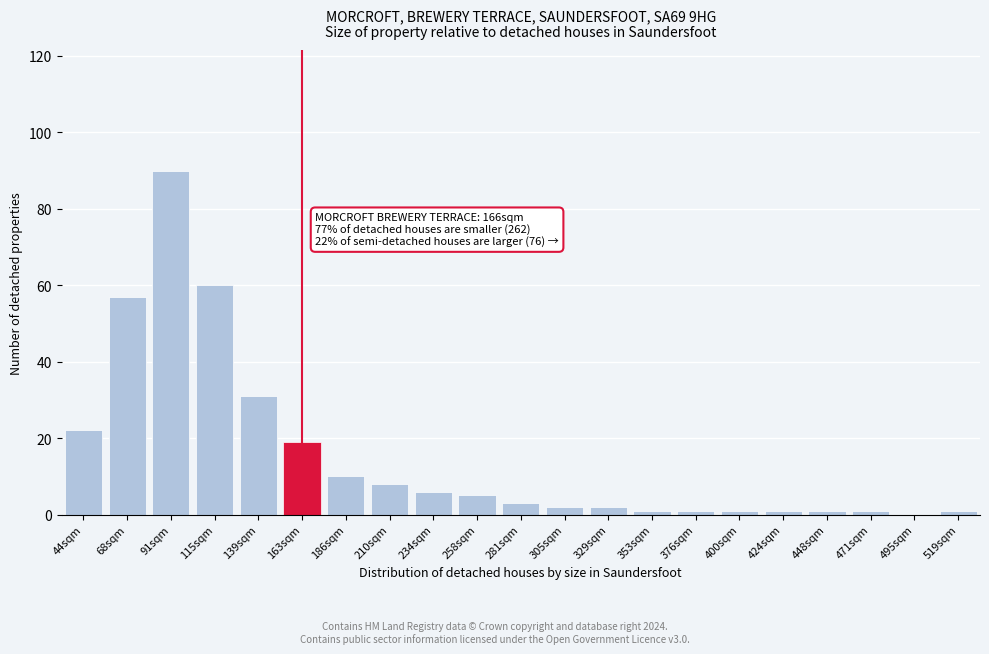

Reading right to left, extract all data points from this chart.

519sqm=1	495sqm=0	471sqm=1	448sqm=1	424sqm=1	400sqm=1	376sqm=1	353sqm=1	329sqm=2	305sqm=2	281sqm=3	258sqm=5	234sqm=6	210sqm=8	186sqm=10	163sqm=19	139sqm=31	115sqm=60	91sqm=90	68sqm=57	44sqm=22